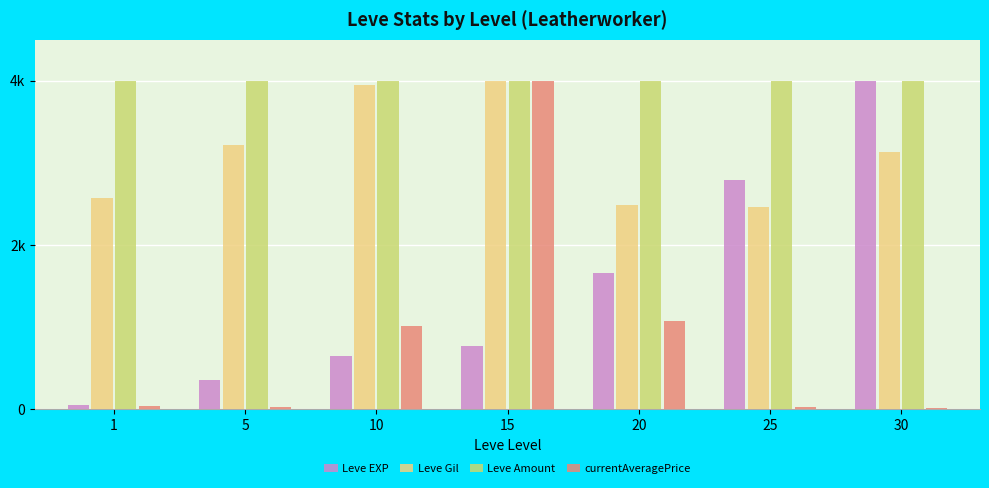

Which series has the largest range (max minus min)?

currentAveragePrice